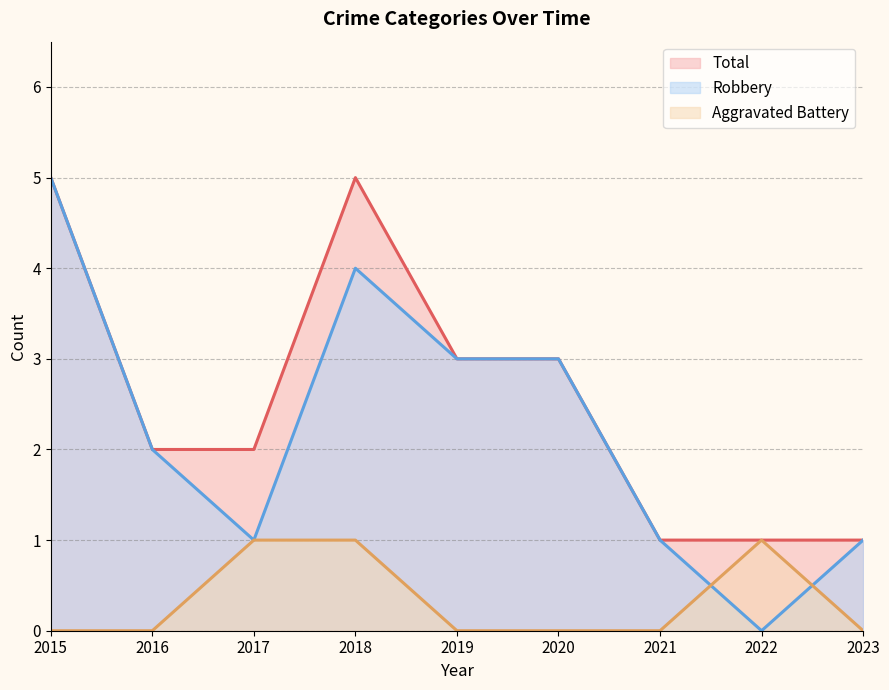

Which series changed the most between 2016 and 2021?

Robbery